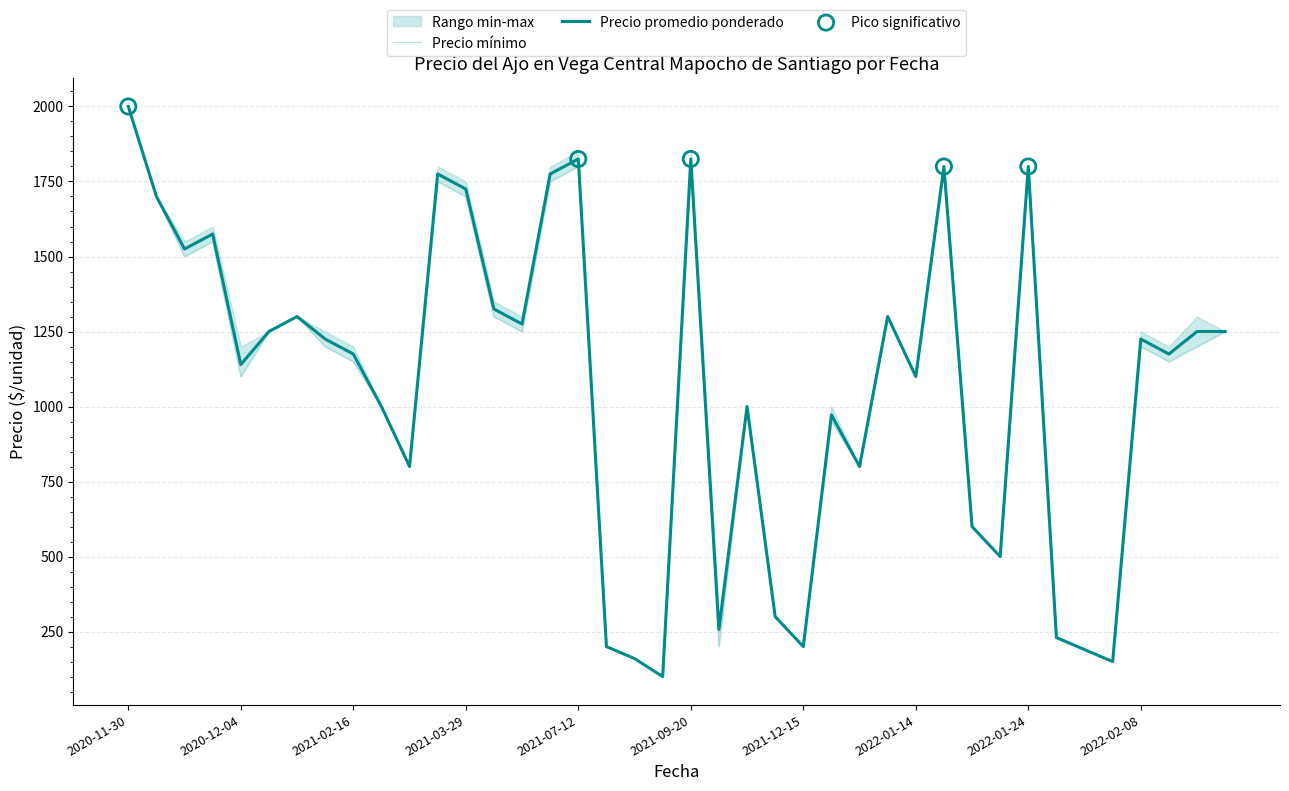

What is the total value across all series at 2022-01-14?

2200.0